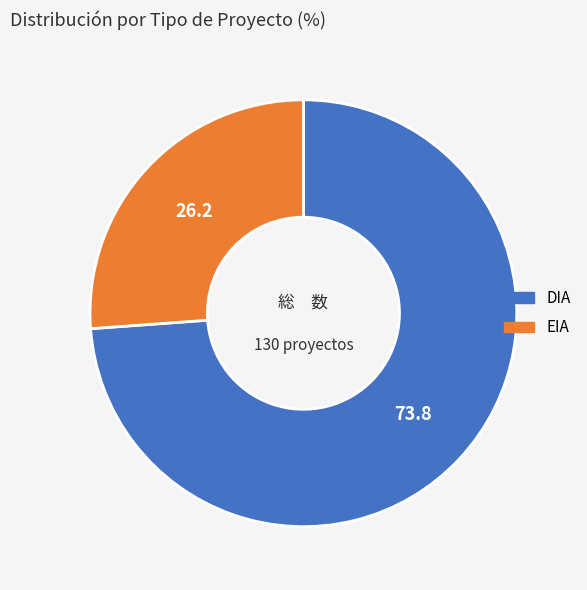

How many segments does this pie chart have?

2